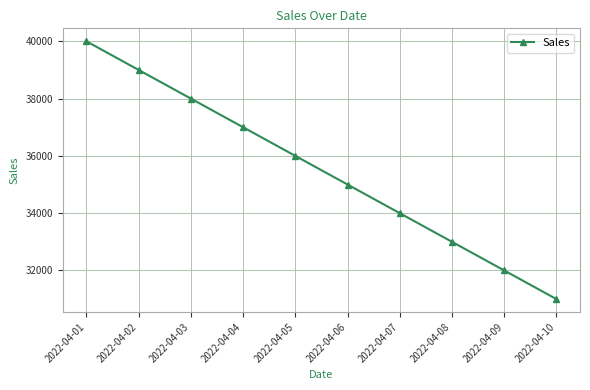

What is the approximate value at 2022-04-07?

34000